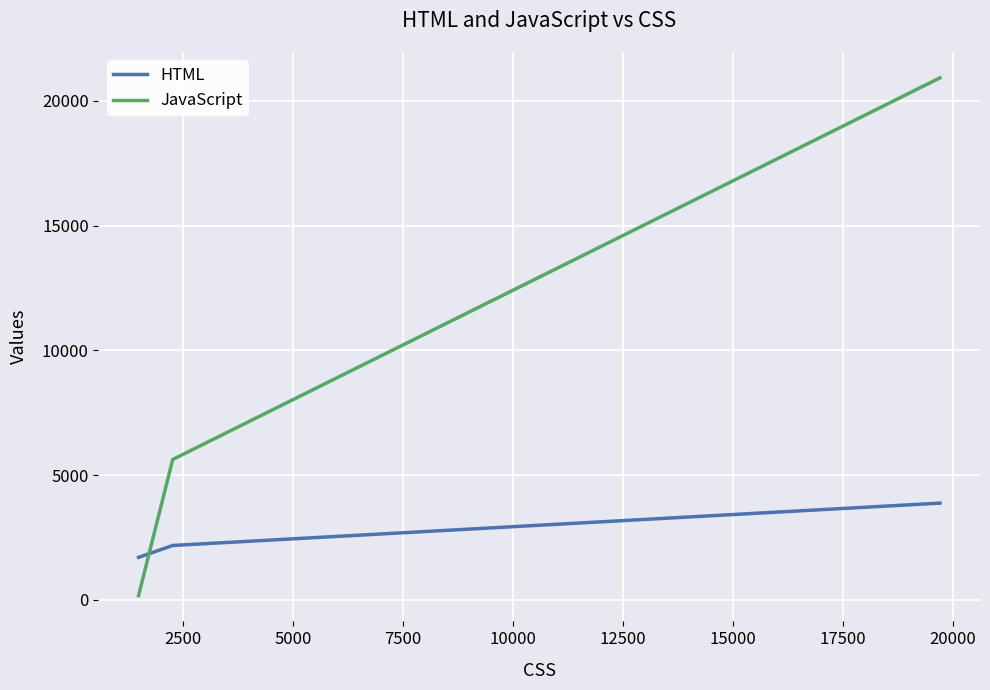

Rank the series by their average value, from lowest to highest.

HTML, JavaScript